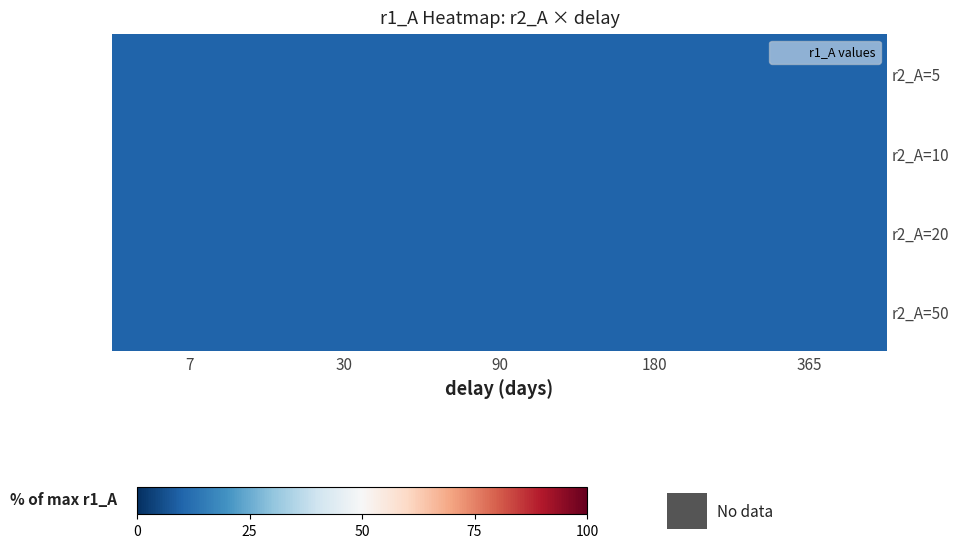

How many distinct data groups are displayed?

4